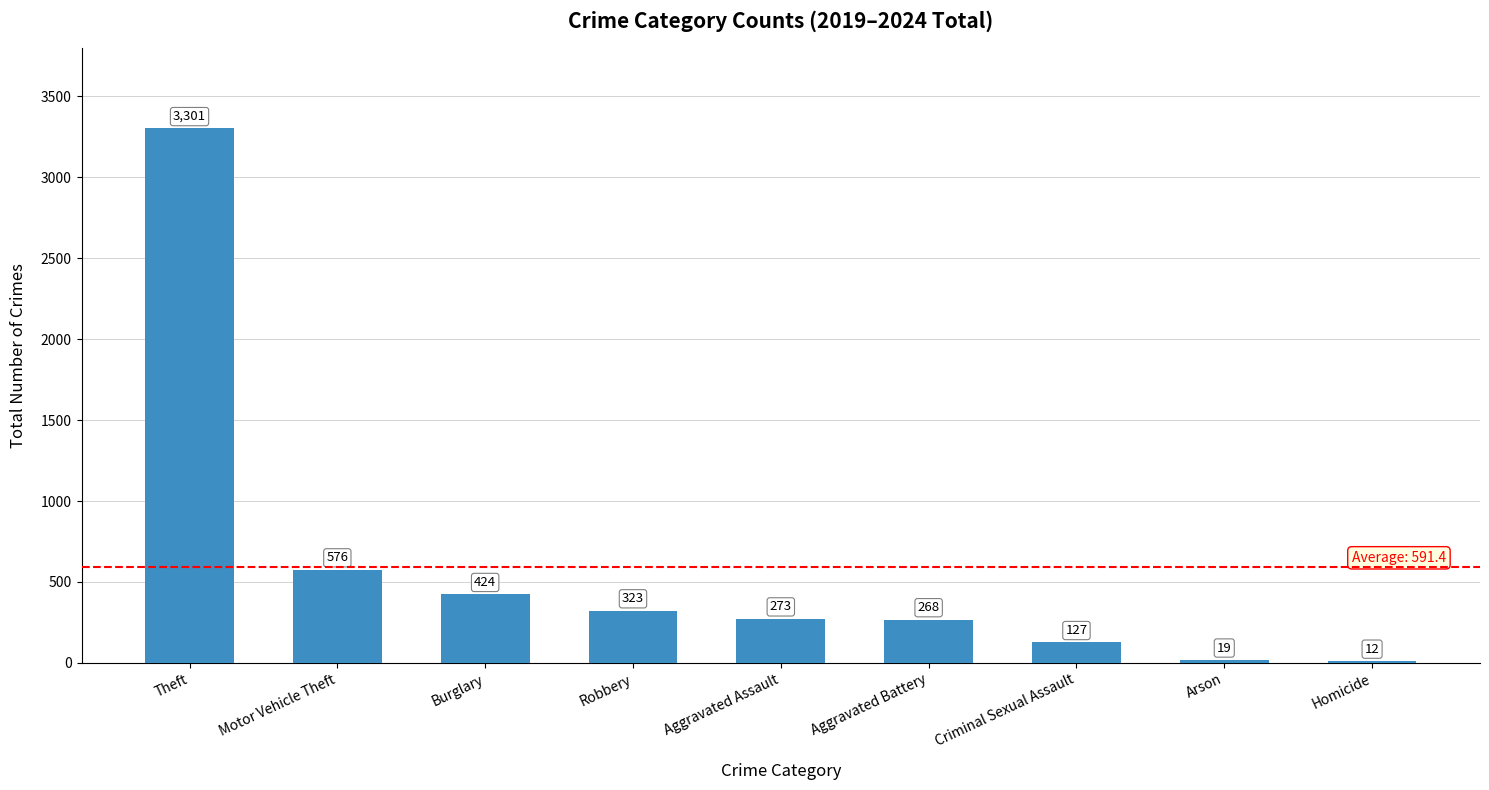

What is the minimum value shown in the chart?

12